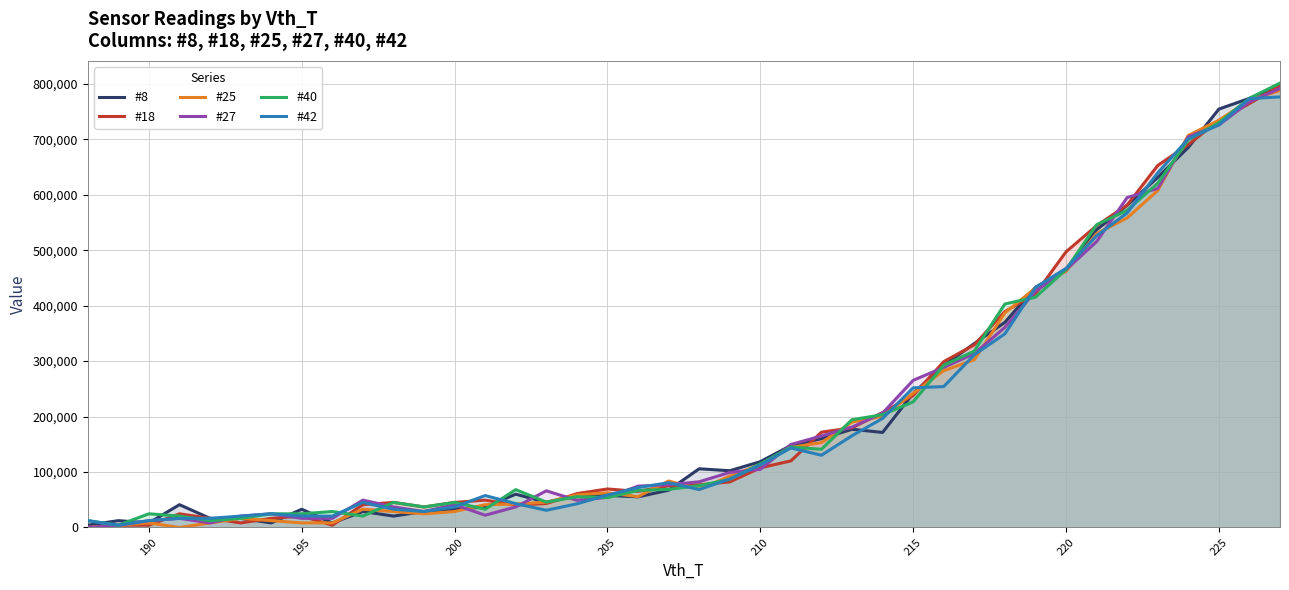

What is the difference between the maximum and minimum values in the #18 series?

796604